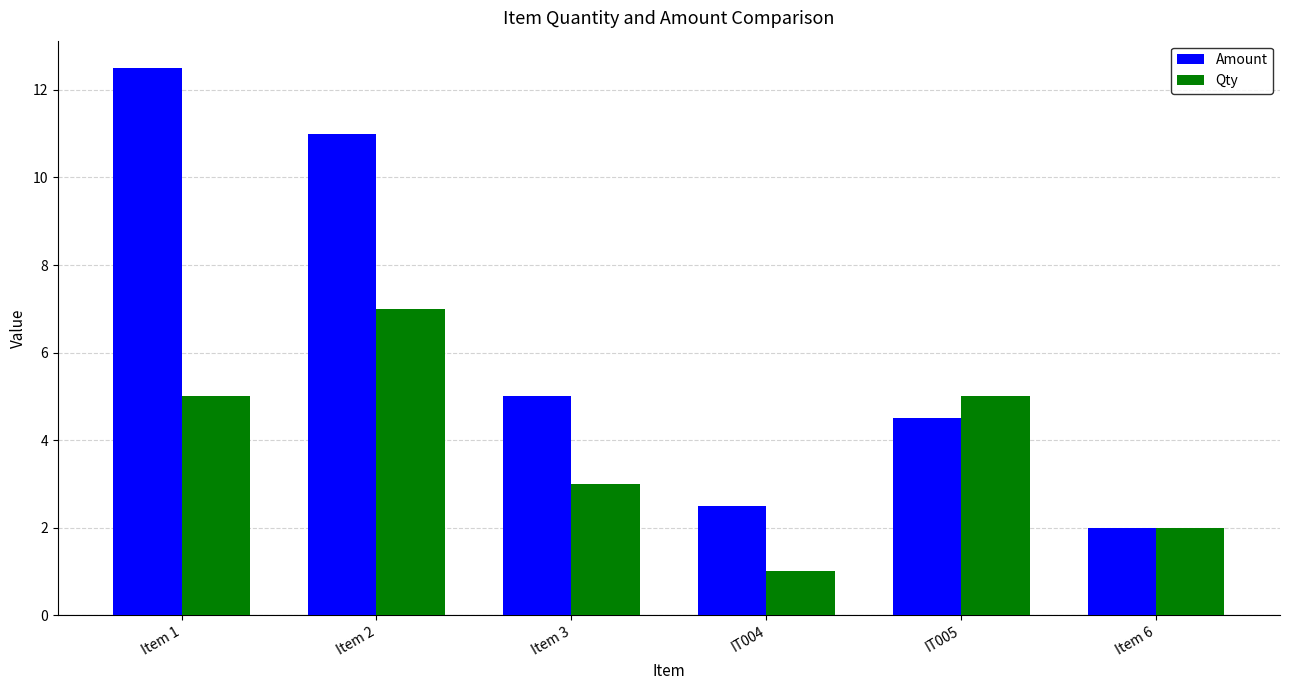

How many bars are there in each group?

2